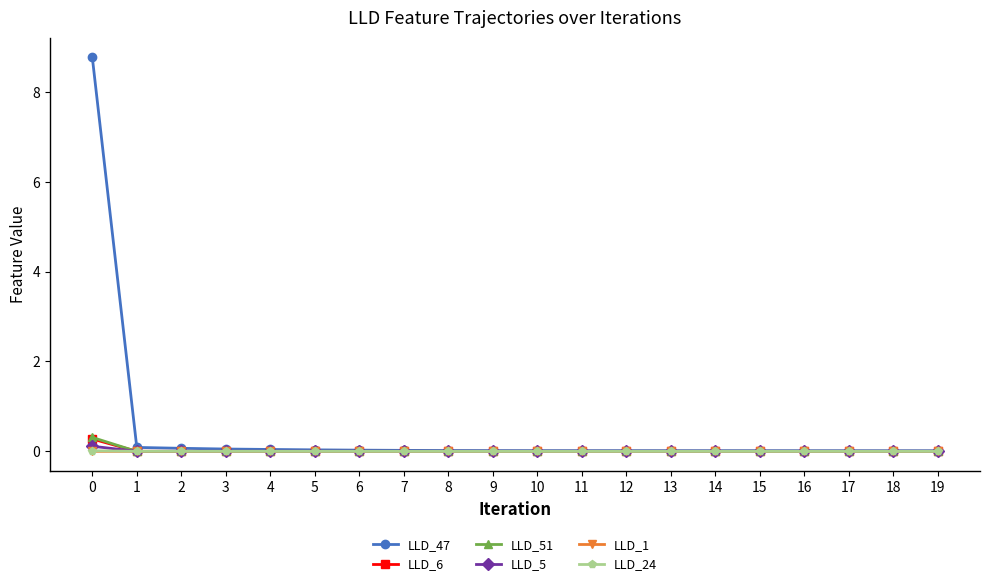

Which series has the largest range (max minus min)?

LLD_47